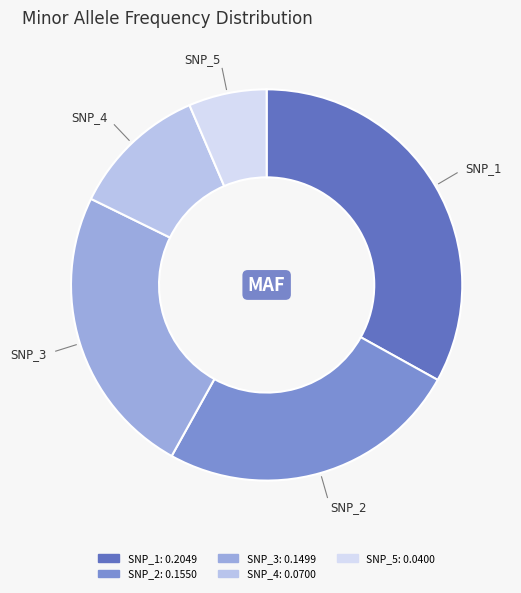

Is the sum of SNP_2 and SNP_5 greater than half?

No